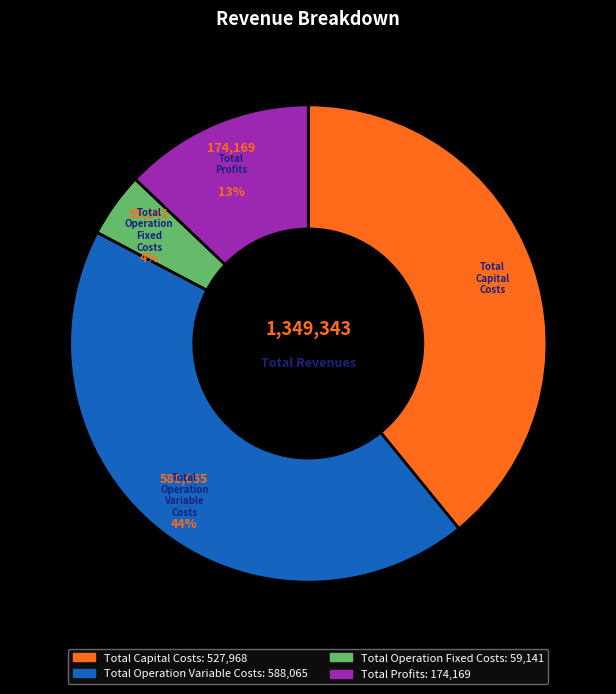

Is Total Operation Variable Costs the majority of the pie?

No